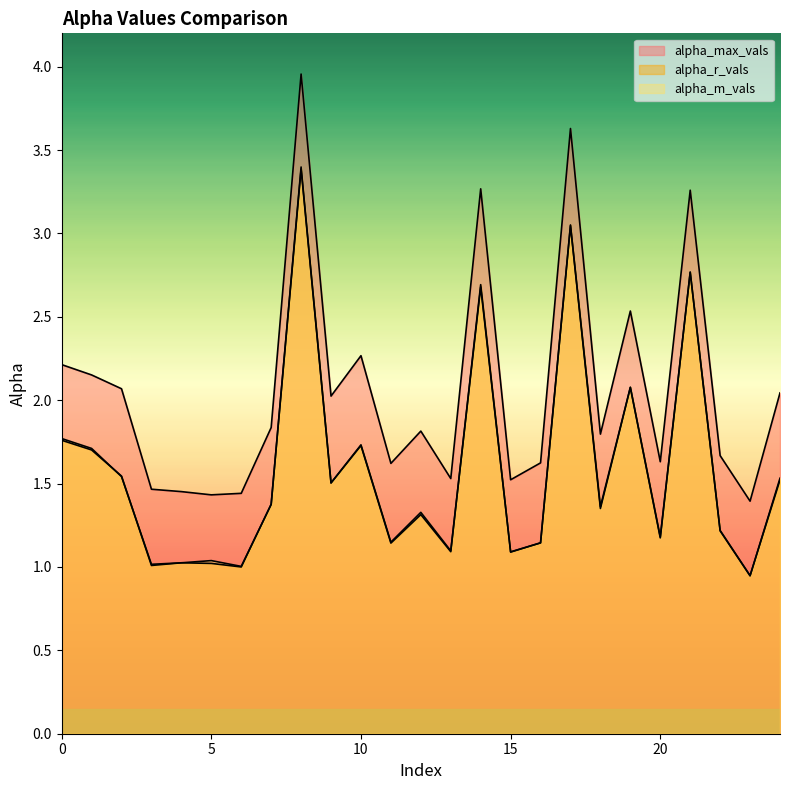

What is the sum of the alpha_m_vals values at 4 and 23?

2.0